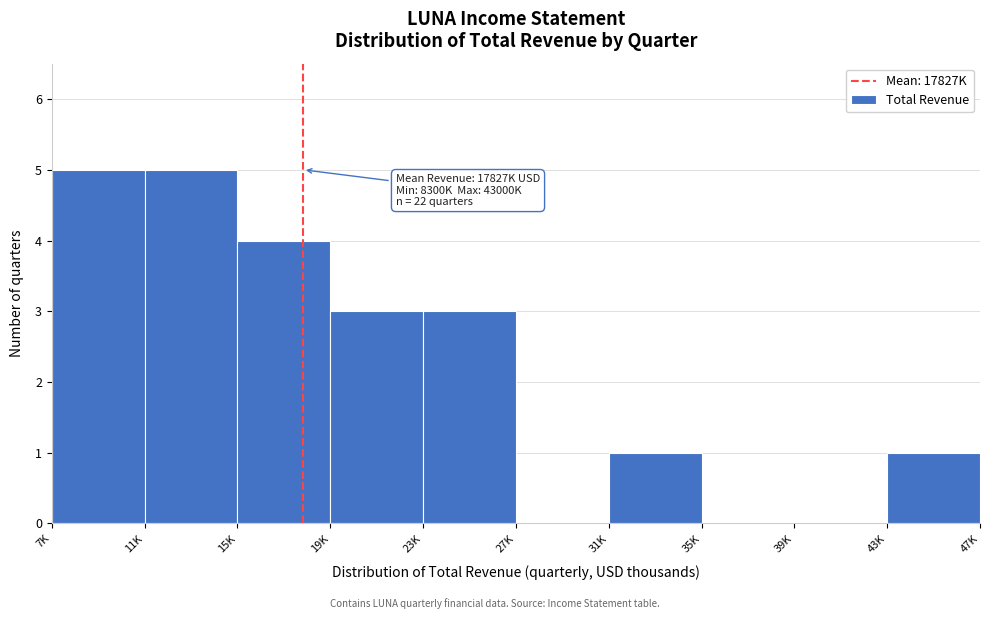

Reading left to right, list all the values displayed in this chart.

7K=5	11K=5	15K=4	19K=3	23K=3	27K=0	31K=1	35K=0	39K=0	43K=1